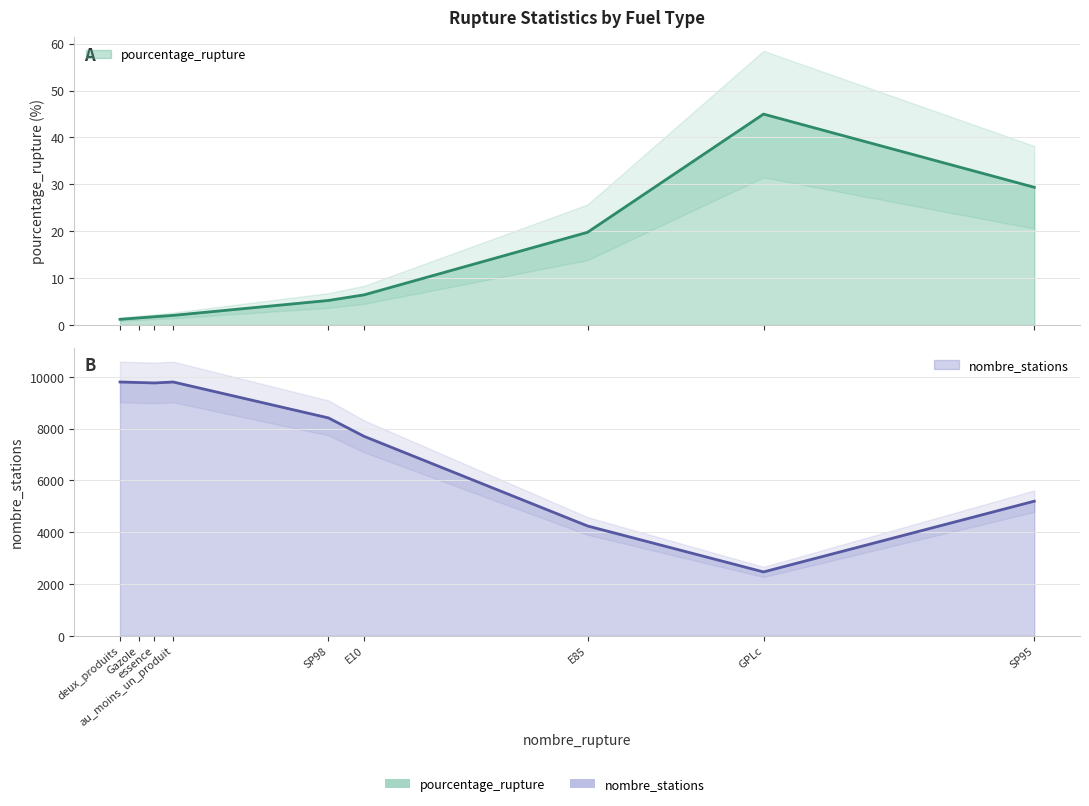

What is the maximum value for nombre_stations?

9803.0